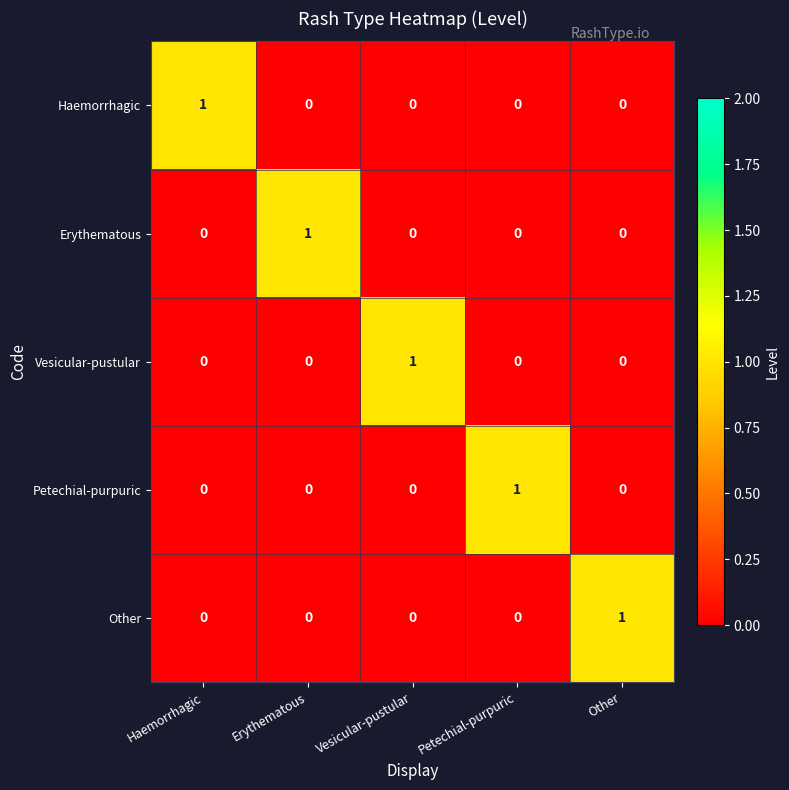

At how many categories does at least one series exceed 0?

5